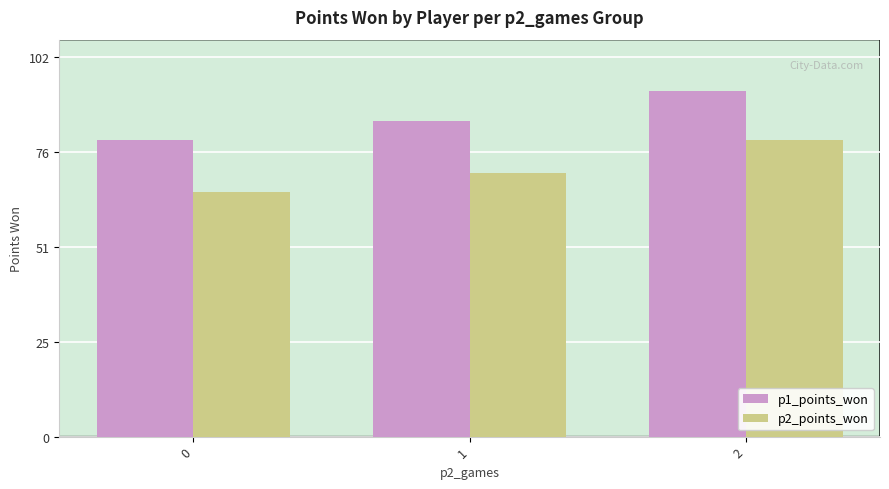

Does the chart contain stacked bars?

No